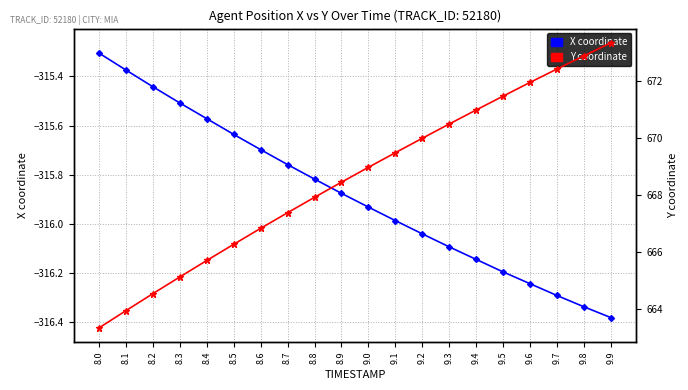

How many lines are shown in the chart?

2